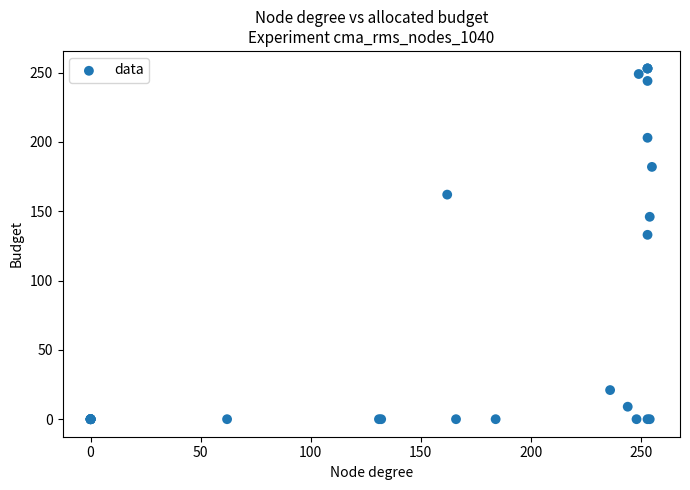

What Y value in the scatter plot is closest to 126?

133